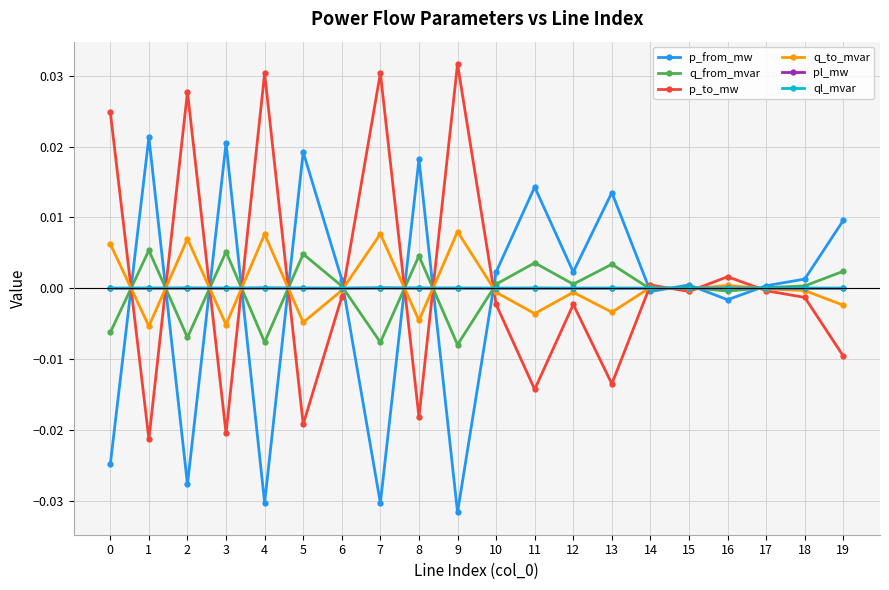

At how many categories does at least one series exceed 0?

20